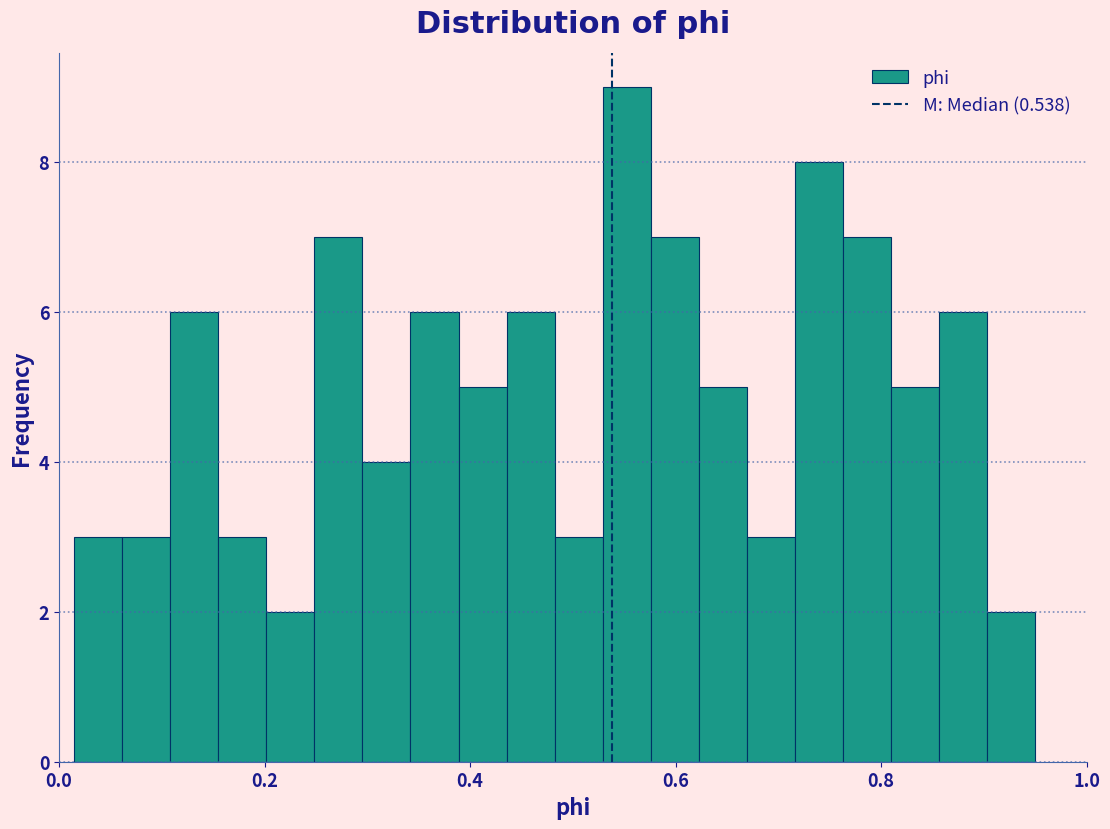

Around what value on the x-axis is the tallest bar? Give the approximate position of its centre, as read against the axis.

0.56